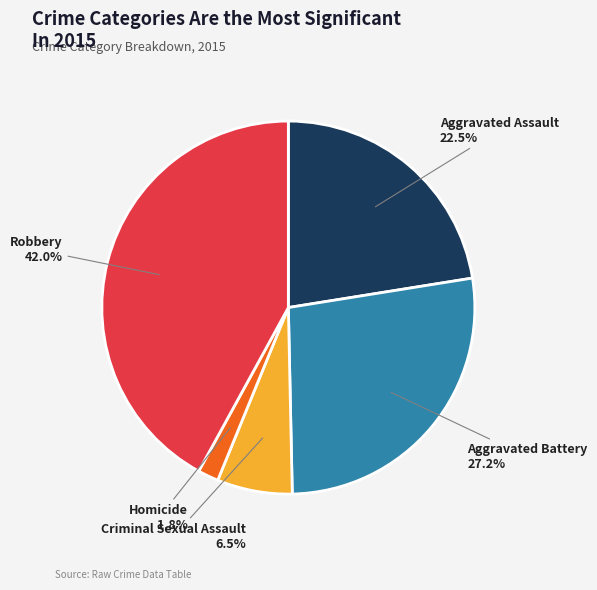

Does Aggravated Battery represent more than half of the total?

No